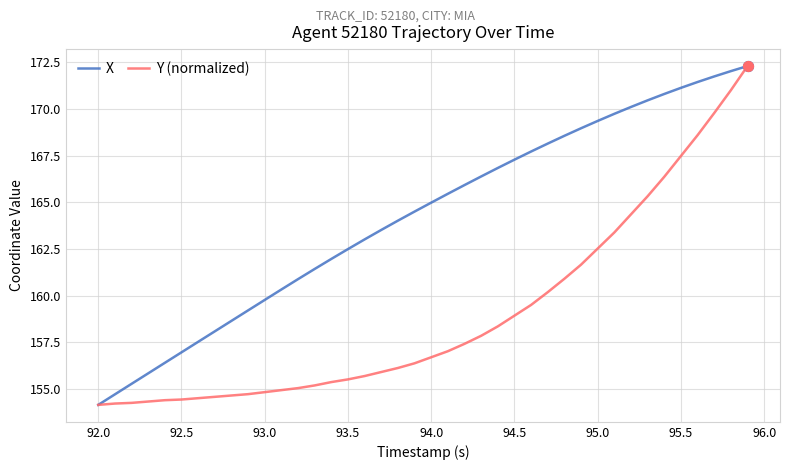

Which series has the largest total across all categories?

X